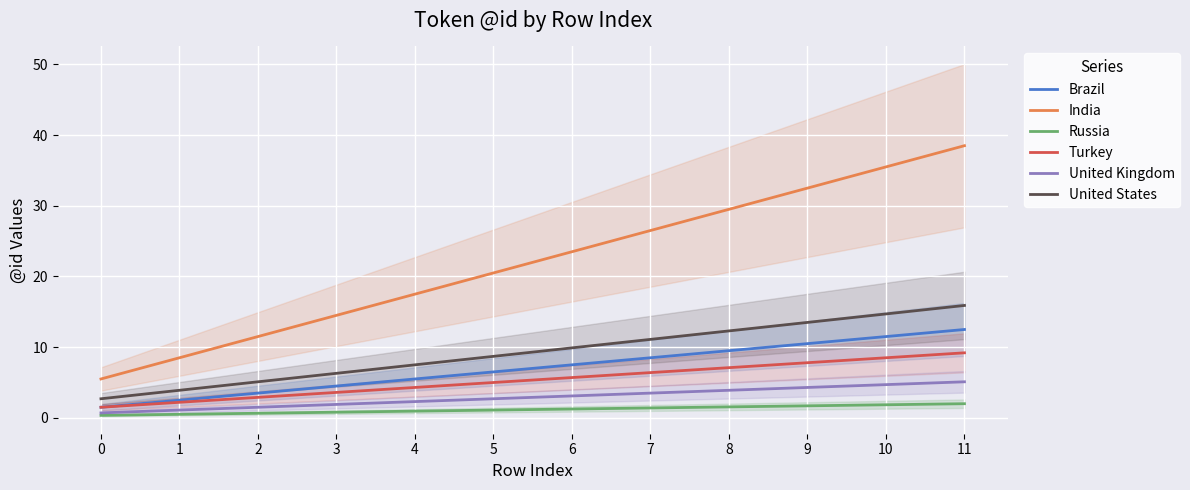

True or false: Russia has more than 1 points higher than both neighbors.

False